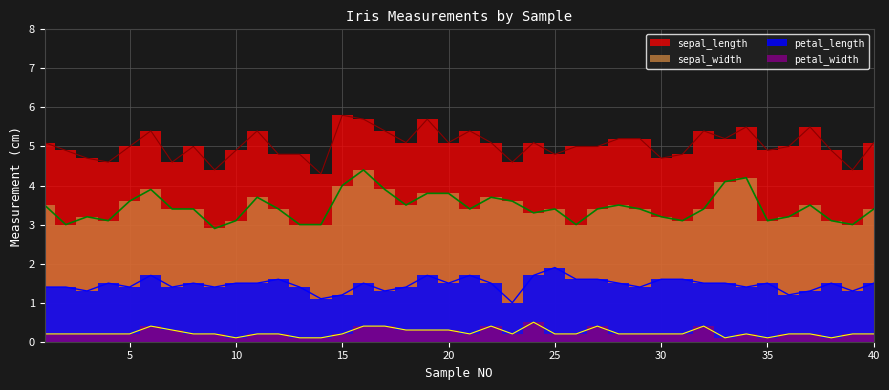

What is the difference between the highest and lowest values at 21?

5.2